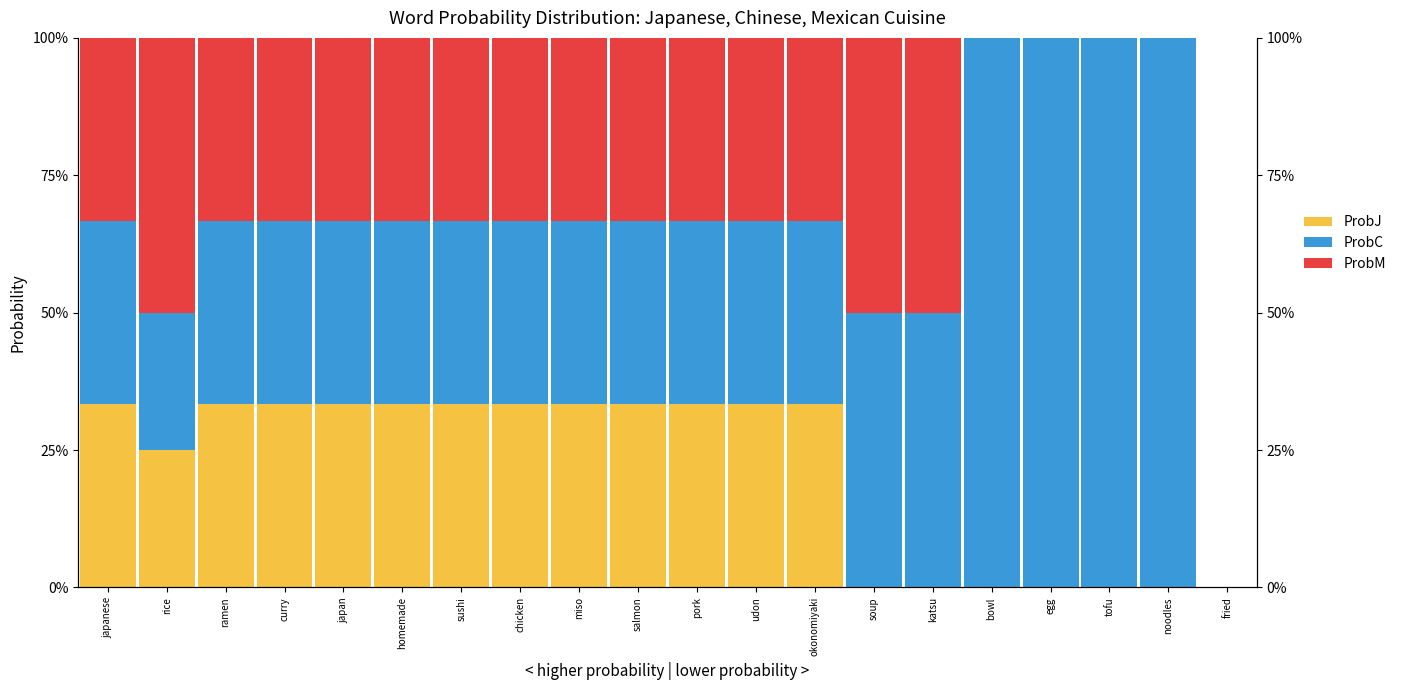

The ProbC series shows 0.1 at pork. True or false?

False